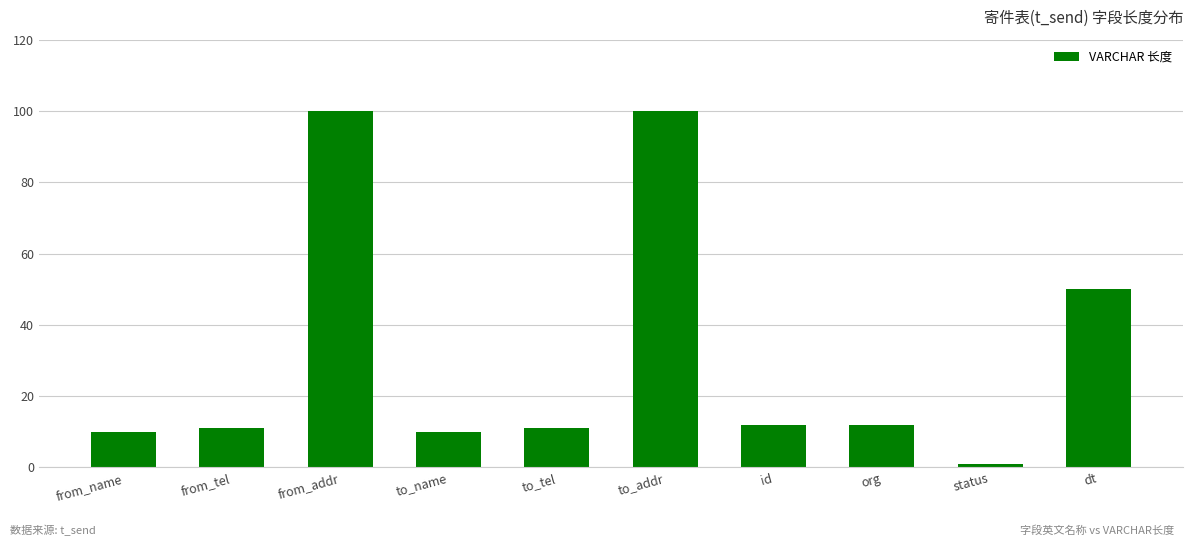

What is the change in value from from_tel to dt?

+39